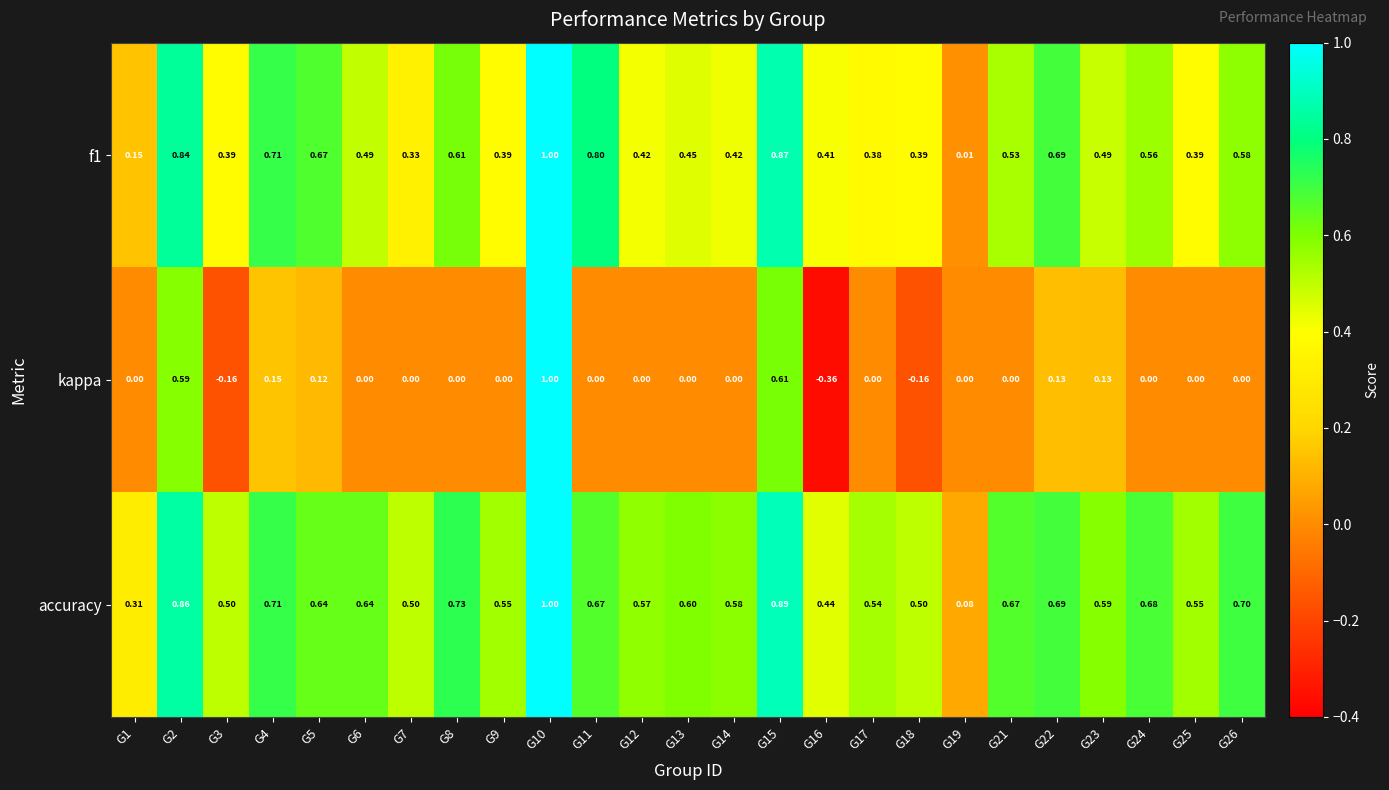

Which series has the largest range (max minus min)?

kappa